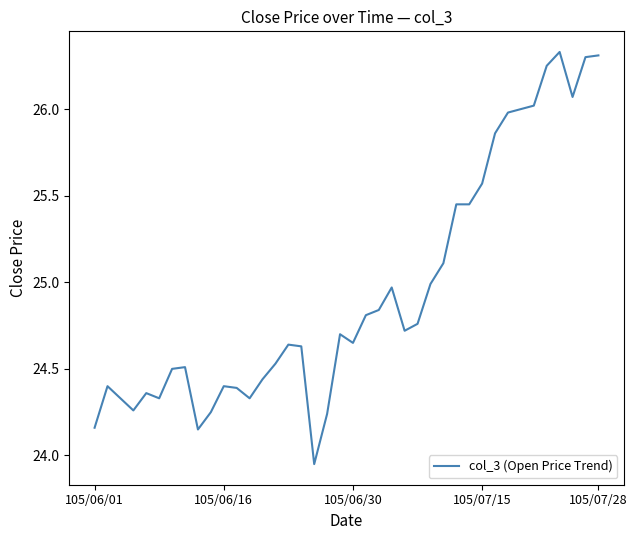

What is the difference between the maximum and minimum values?

2.4